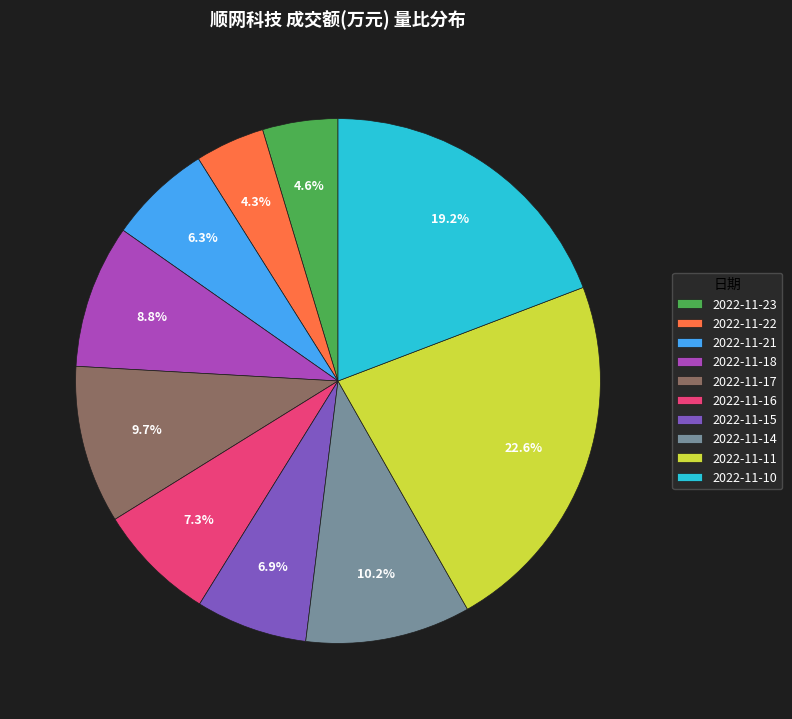

To the nearest percent, what is the difference between the largest and smallest slice percentages?

18%